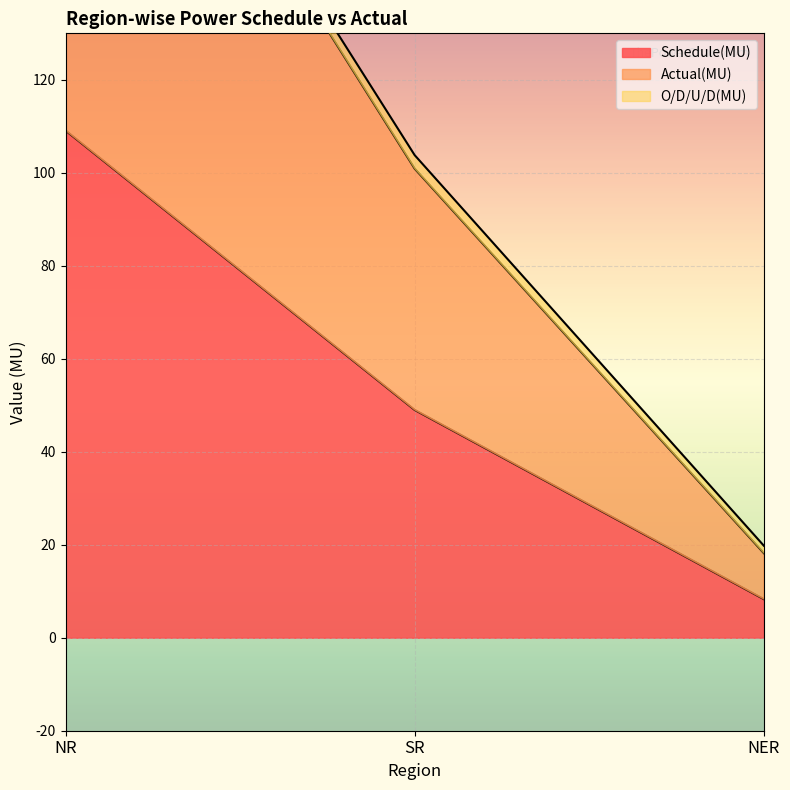

Which series has the widest spread of values?

Actual(MU)